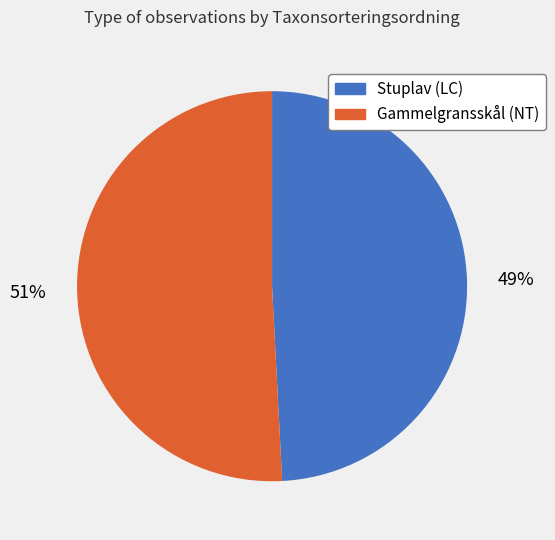

What percentage is the Gammelgransskål (NT) slice, to the nearest percent?

51%